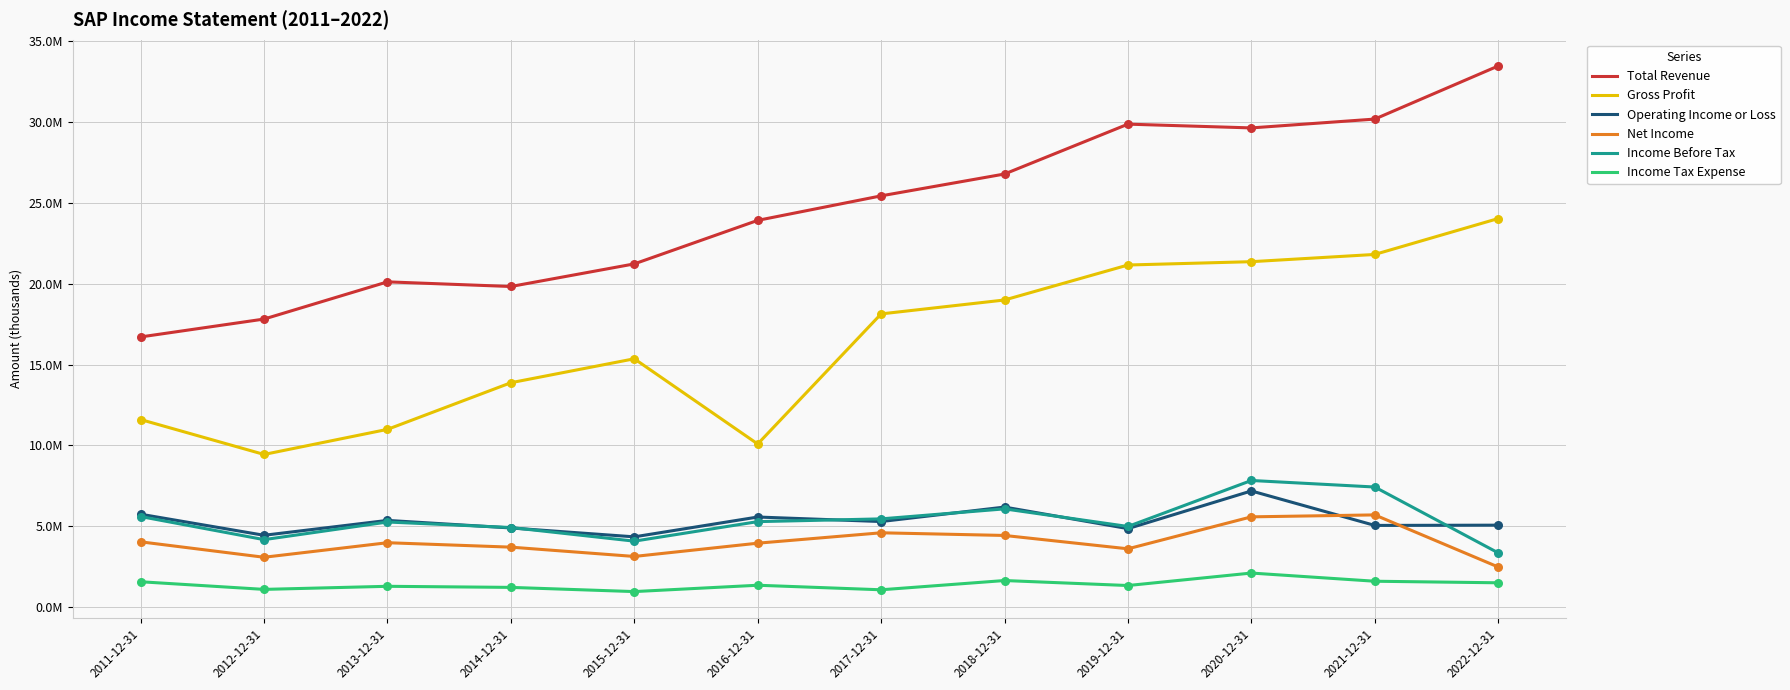

What are all the series names shown in the legend?

Total Revenue, Gross Profit, Operating Income or Loss, Net Income, Income Before Tax, Income Tax Expense